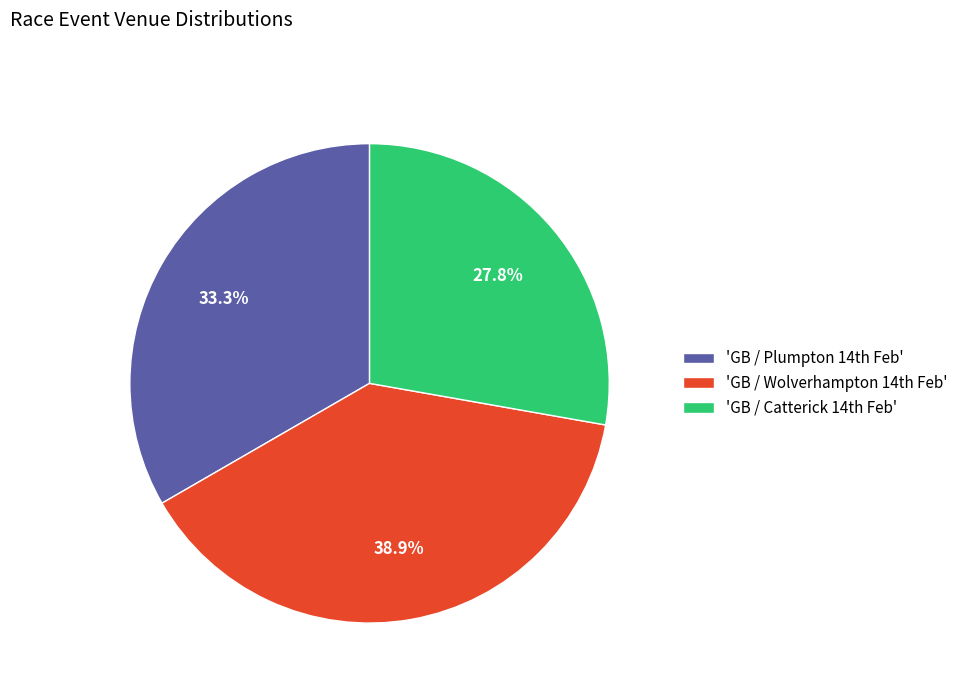

Which slice is the smallest?

'GB / Catterick 14th Feb'